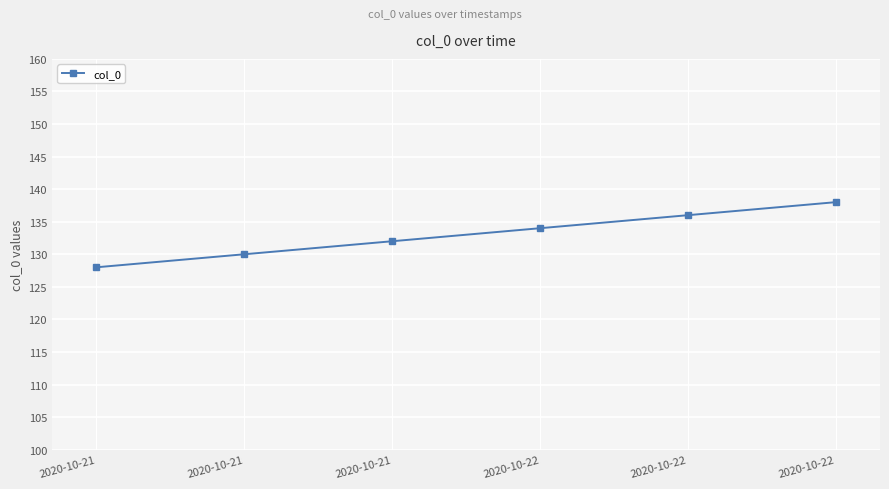

What is the average value?

133